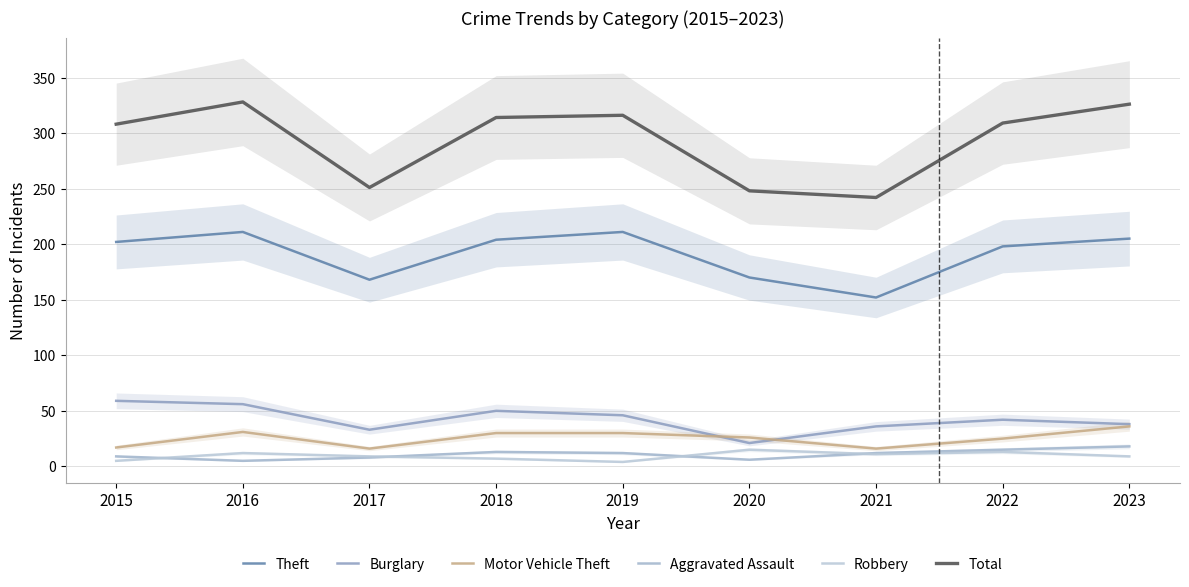

What are all the series names shown in the legend?

Theft, Burglary, Motor Vehicle Theft, Aggravated Assault, Robbery, Total